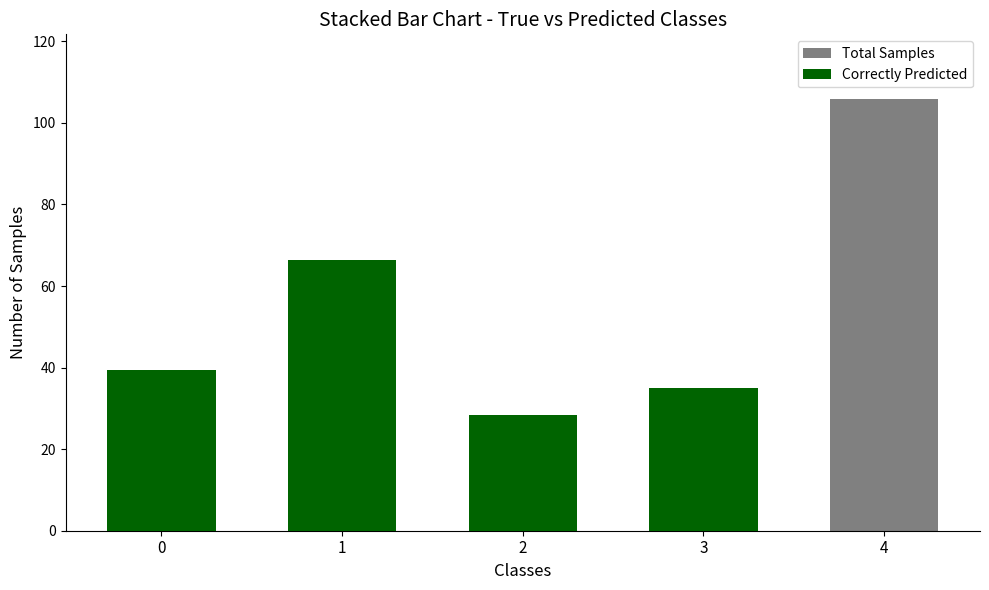

Reading right to left, what are all the values shown in this chart?

Total Samples: 105.8	35.0	28.5	66.5	39.4
Correctly Predicted: 0.0	35.0	28.5	66.5	39.4